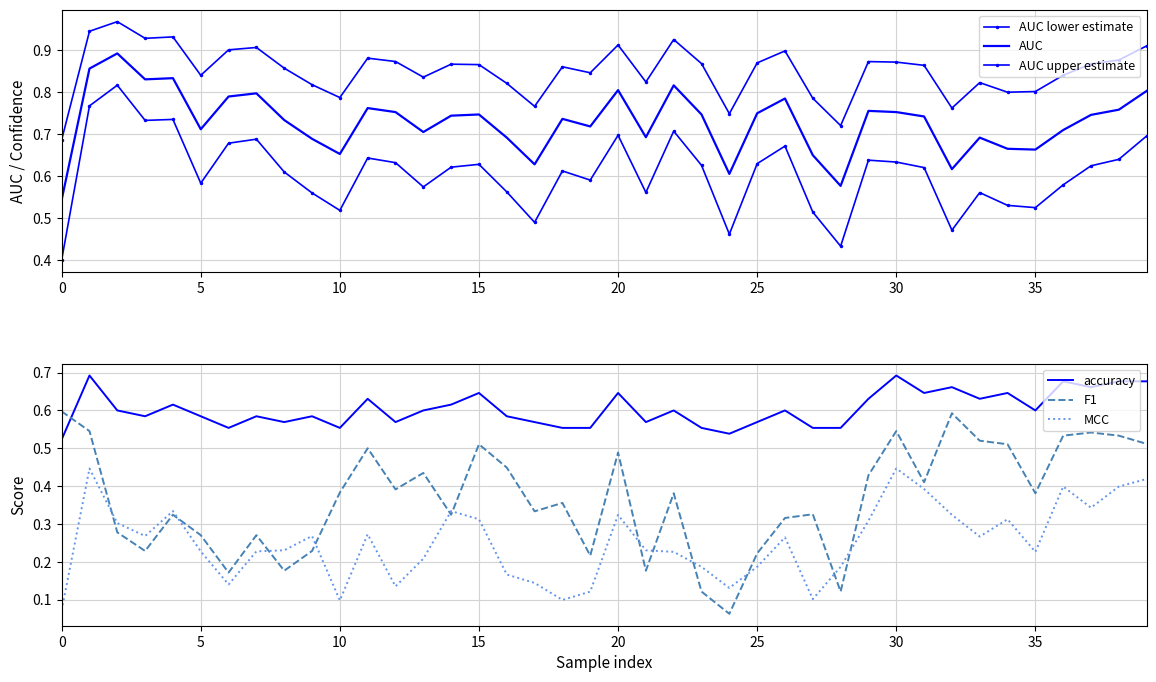

Is it true that F1 equals 0.2 at 25?

True